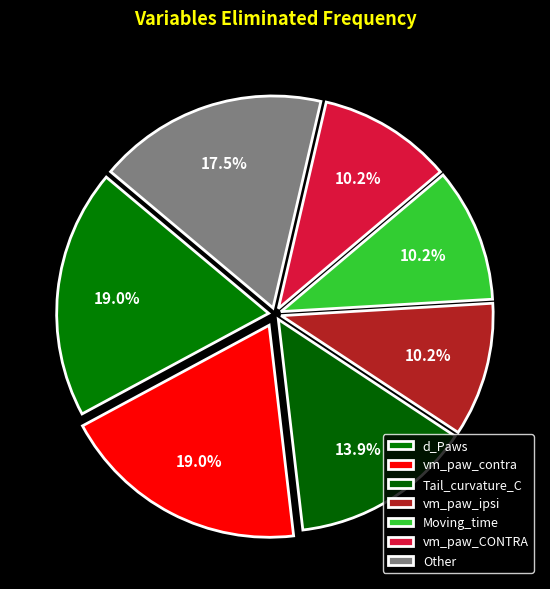

The d_Paws slice represents 26% of the pie. True or false?

False